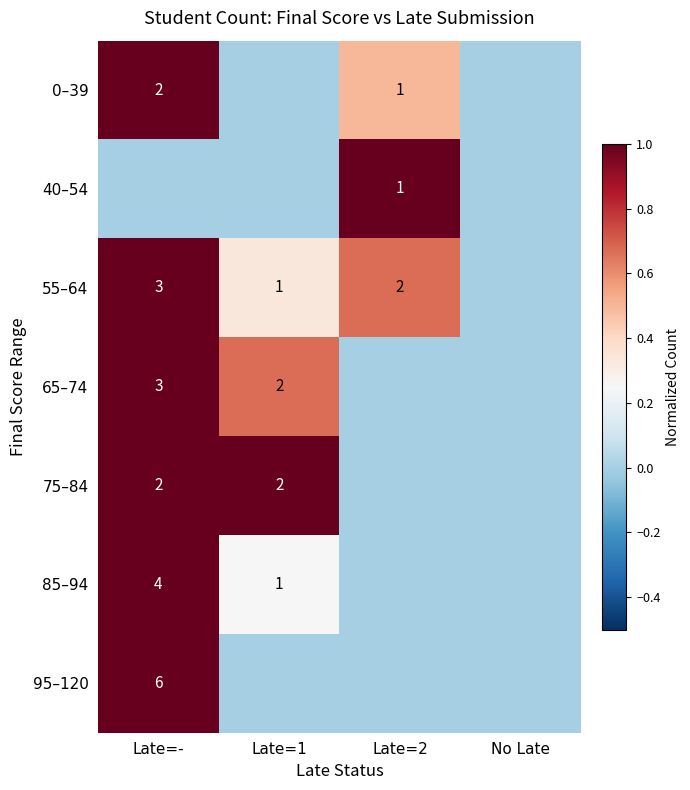

What is the sum of the 55–64 values at Late=1 and Late=2?

3